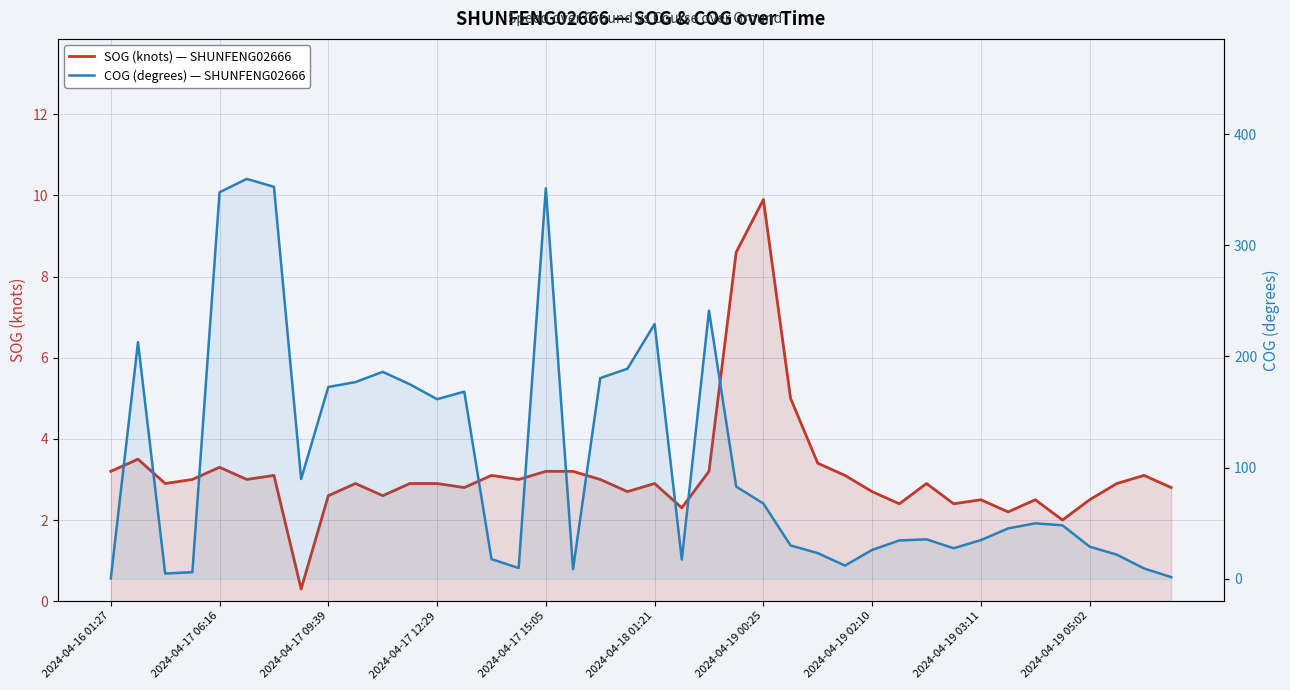

Read the COG (degrees) — SHUNFENG02666 value at 2024-04-17 15:05.

351.2